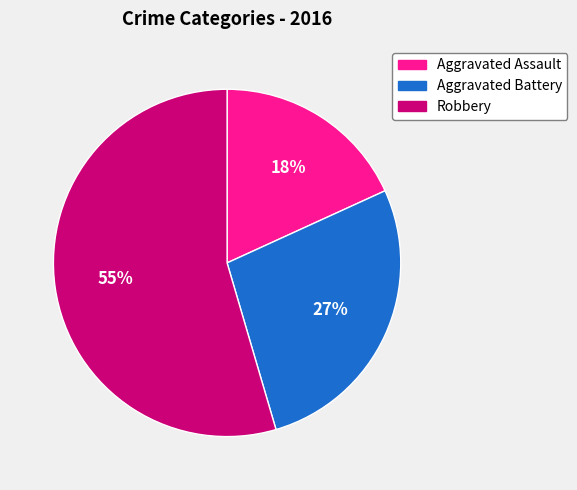

What percentage is the Aggravated Battery slice, to the nearest percent?

27%